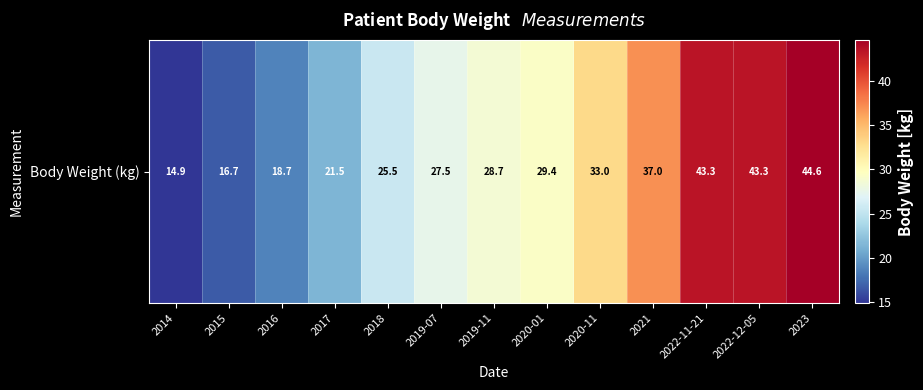

Rank the categories by value from lowest to highest.

2014, 2015, 2016, 2017, 2018, 2019-07, 2019-11, 2020-01, 2020-11, 2021, 2022-11-21, 2022-12-05, 2023